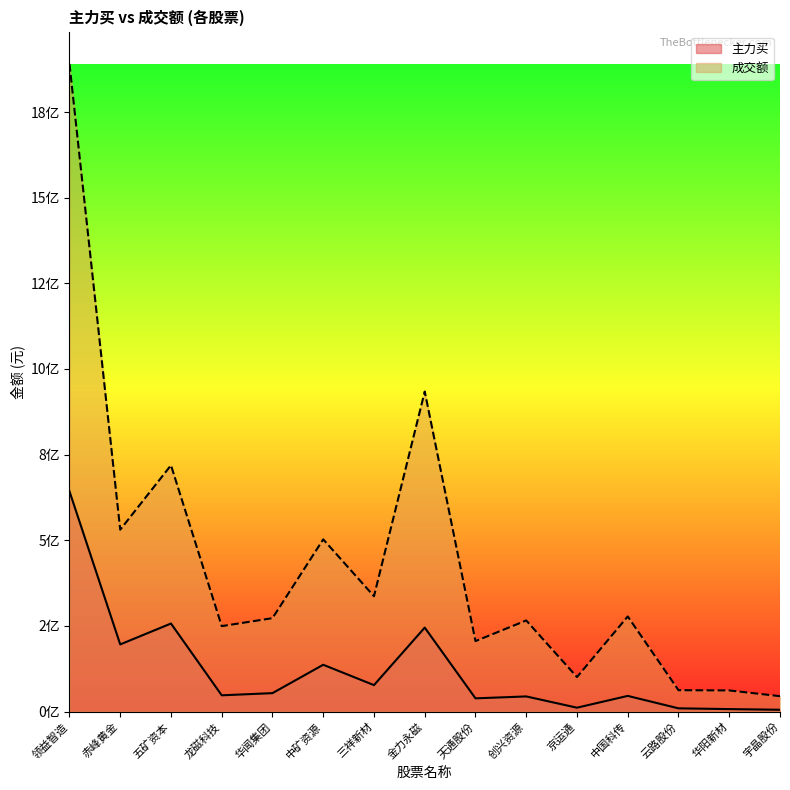

What is the difference between the maximum and second lowest values in the 主力买 series?

635718097